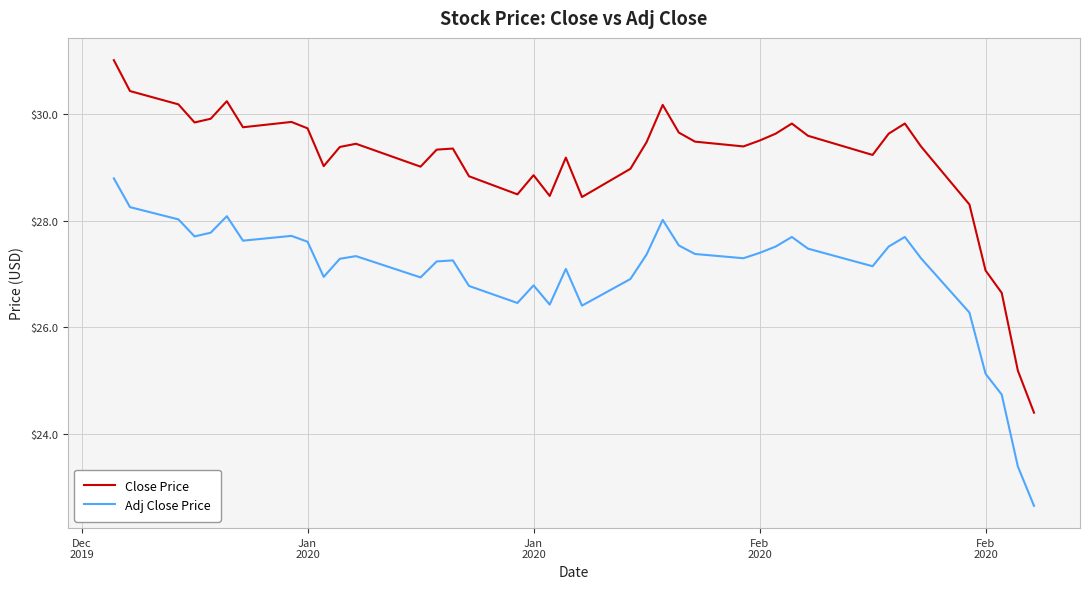

Does the chart display data point markers on the line(s)?

No